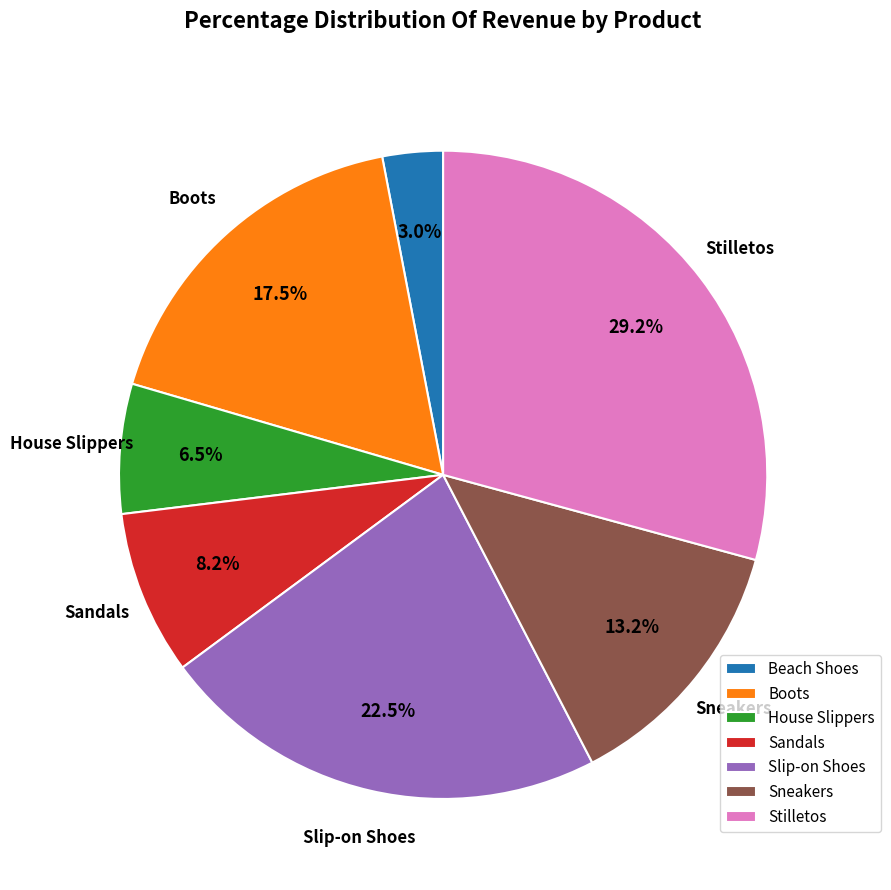

Is there a majority slice in this chart?

No